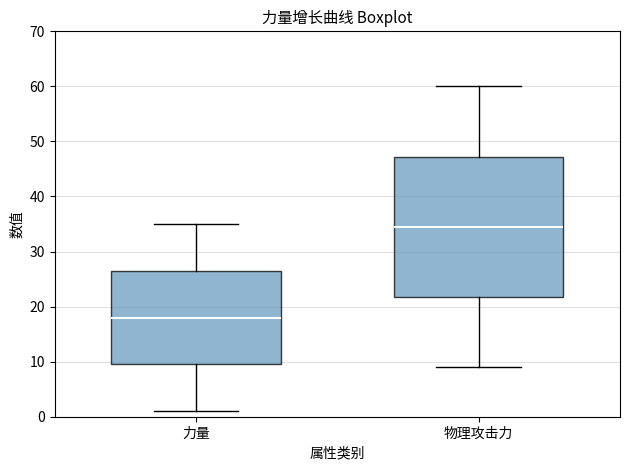

Where is the lower edge of the box for 物理攻击力 on the y-axis? The values are not printed on the chart, so give them approximately, as read against the axis.

22